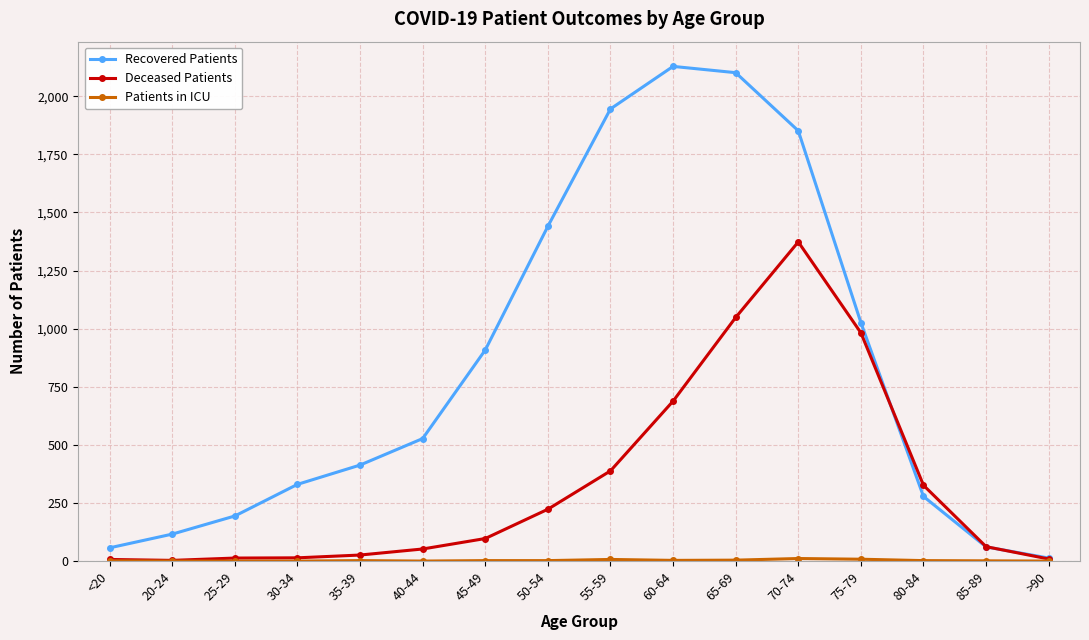

At which category is the sum across all series the highest?

70-74